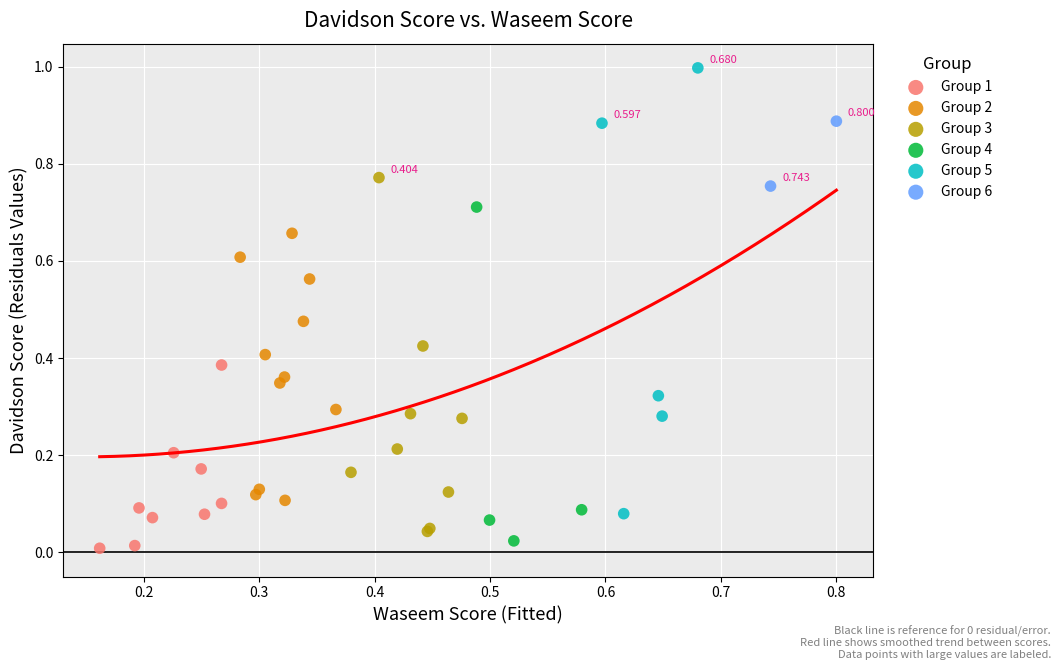

What are all the series names shown in the legend?

Group 1, Group 2, Group 3, Group 4, Group 5, Group 6